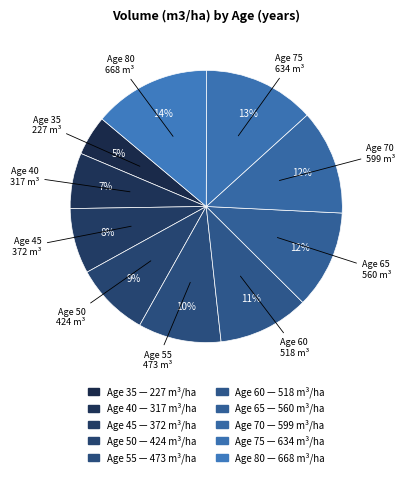

What is the largest slice in the pie chart?

80